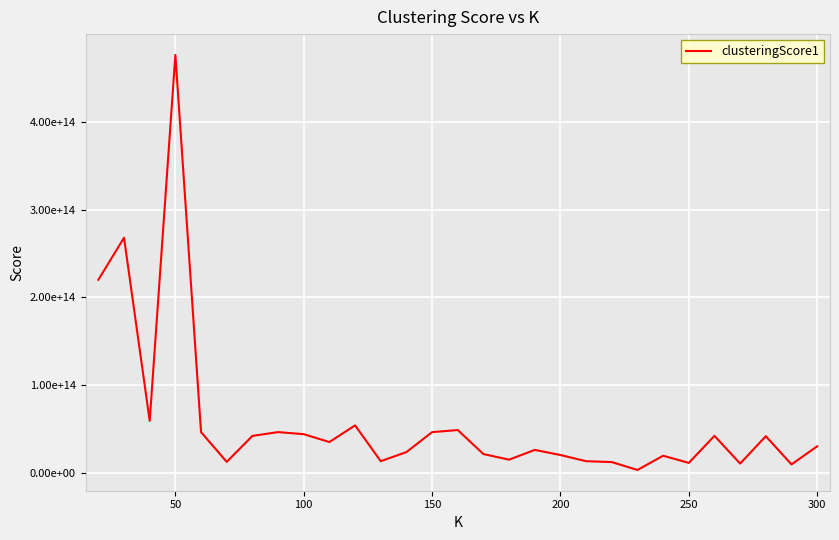

Is this an area chart (filled region under the line)?

No